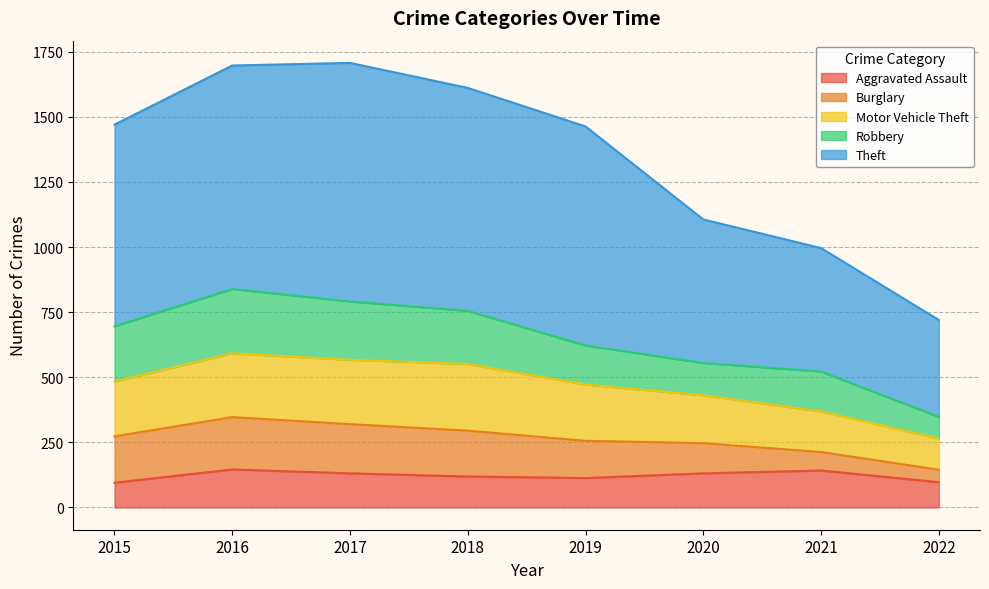

What is the maximum value for Aggravated Assault?

146